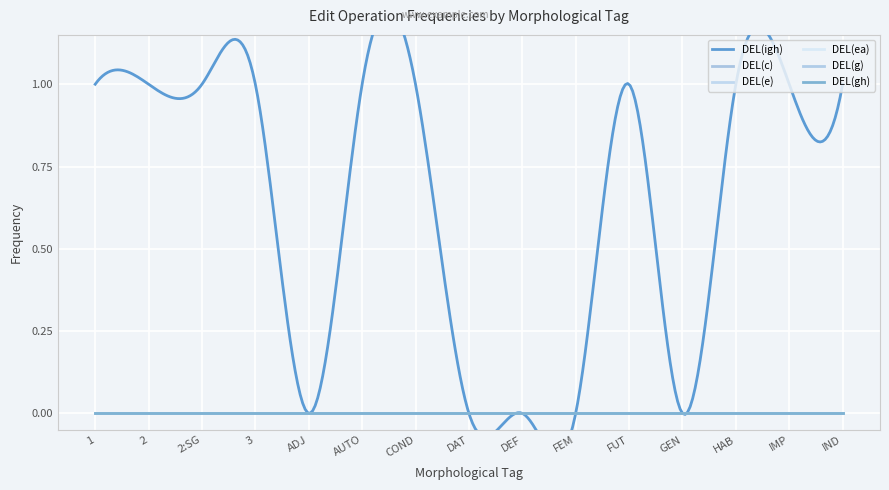

Where is the first local minimum for DEL(igh)?

ADJ